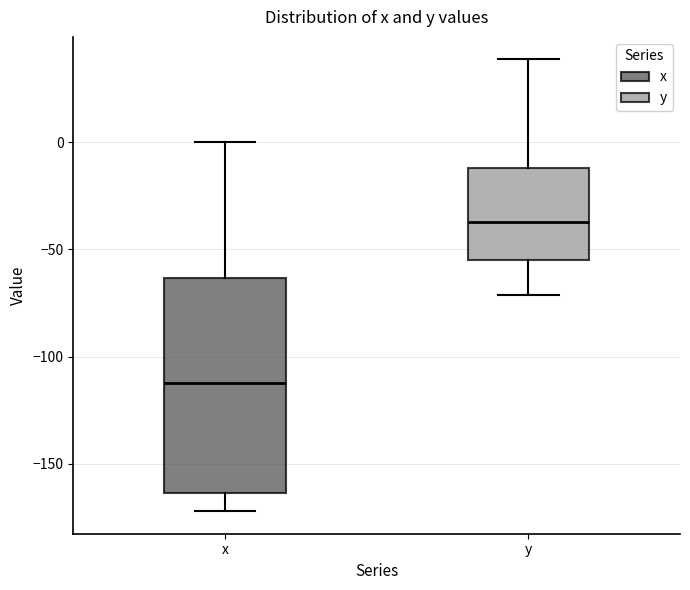

Comparing the boxes themselves (not the whiskers), which one is the tallest?

x